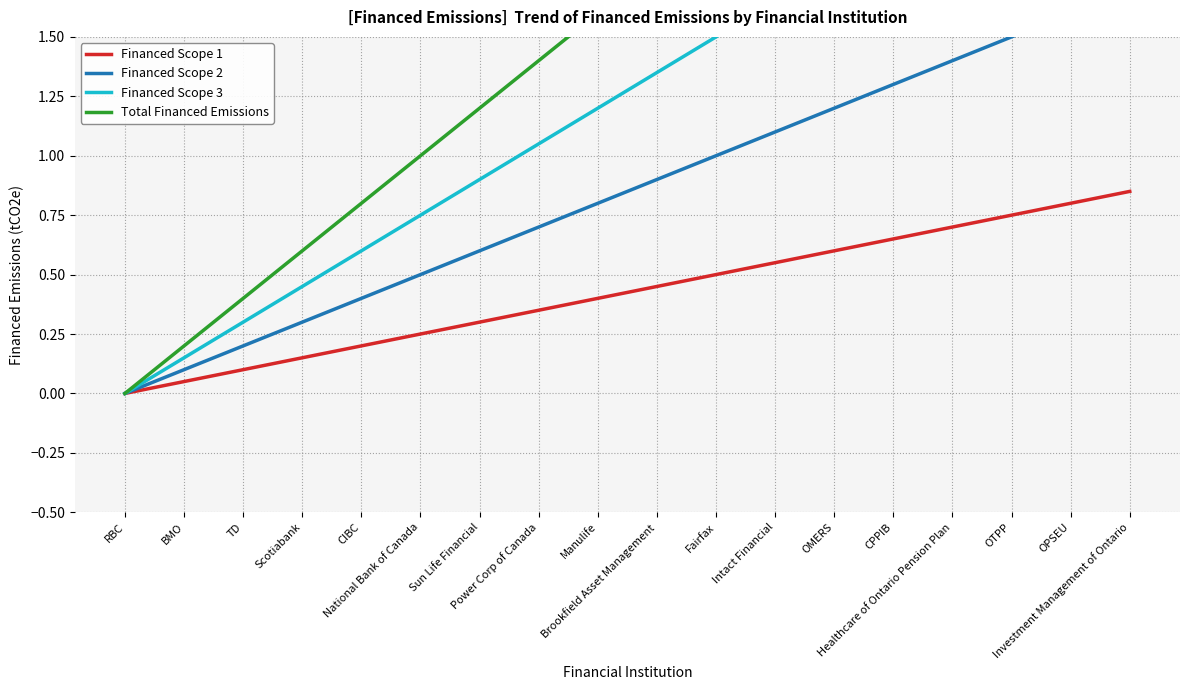

At which label does Financed Scope 2 reach its peak?

Investment Management of Ontario